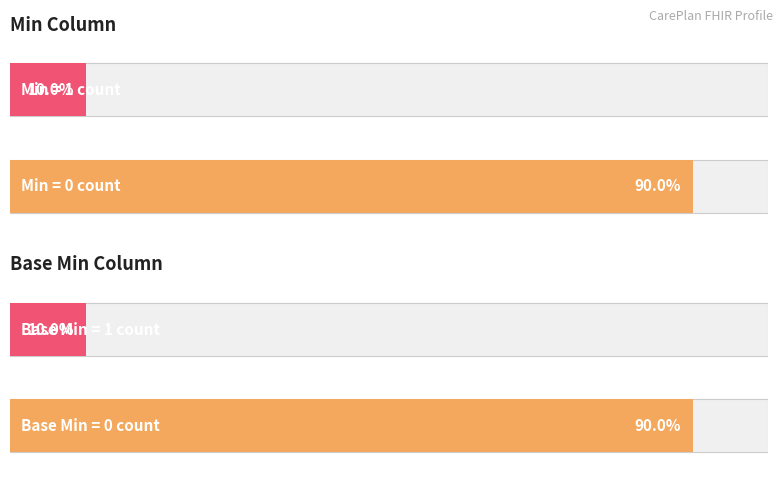

Are the bars horizontal?

Yes